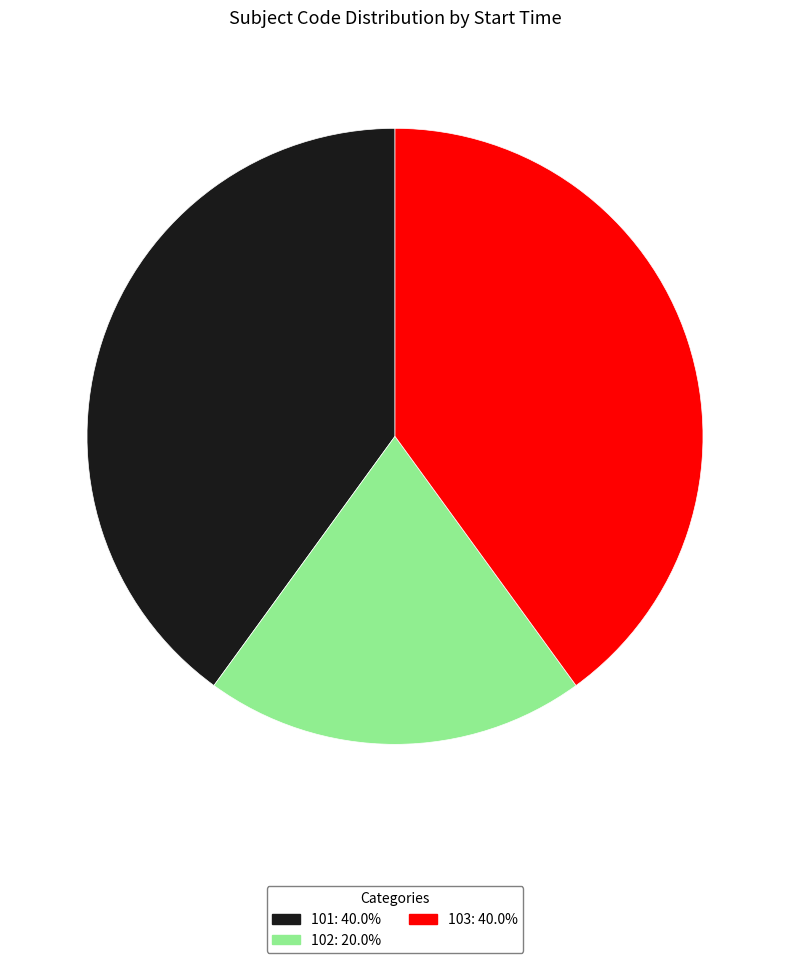

Is there any slice that represents more than half of the pie?

No